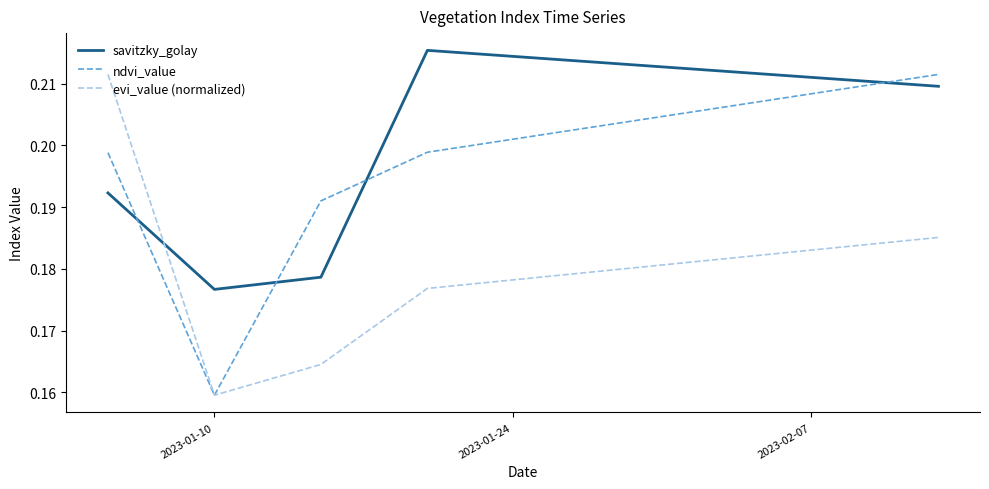

Which series has the largest total across all categories?

savitzky_golay